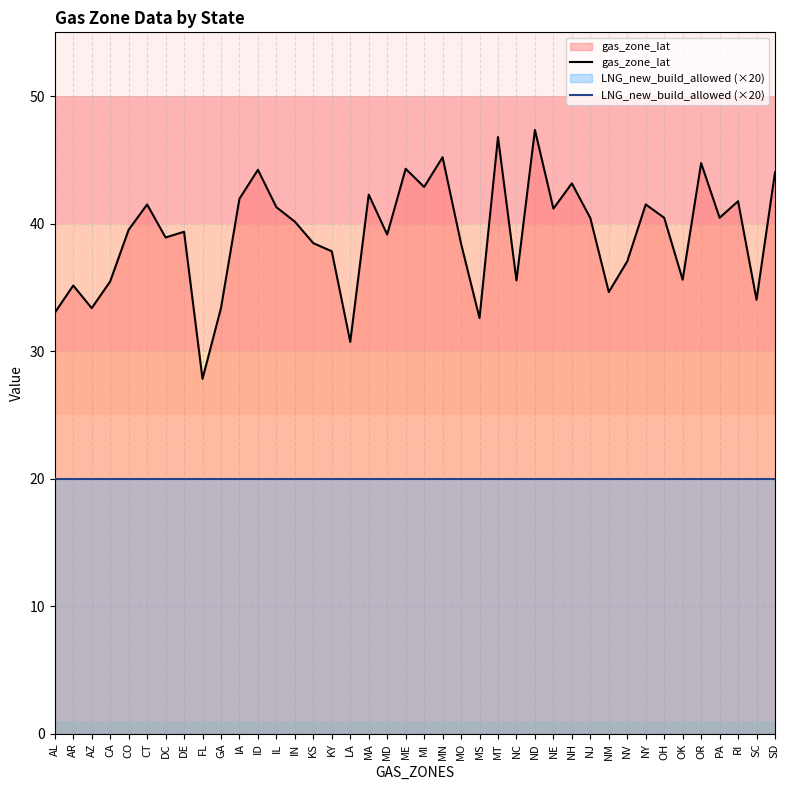

Is the value of gas_zone_lat at MS greater than the value of LNG_new_build_allowed (×20) at ME?

Yes